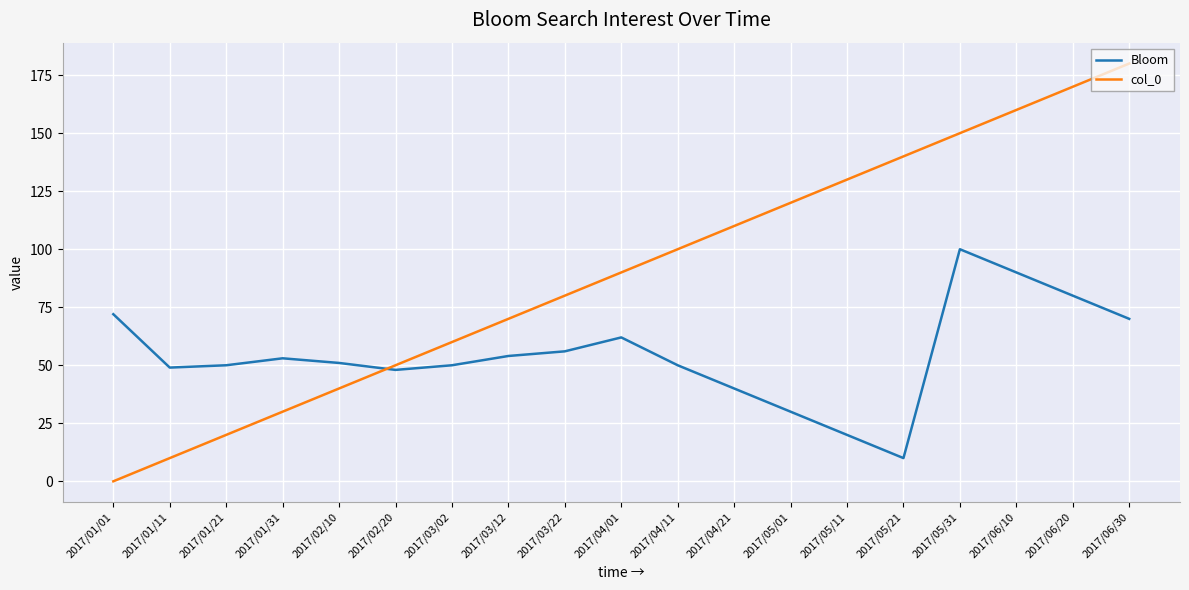

What are all the series names shown in the legend?

Bloom, col_0